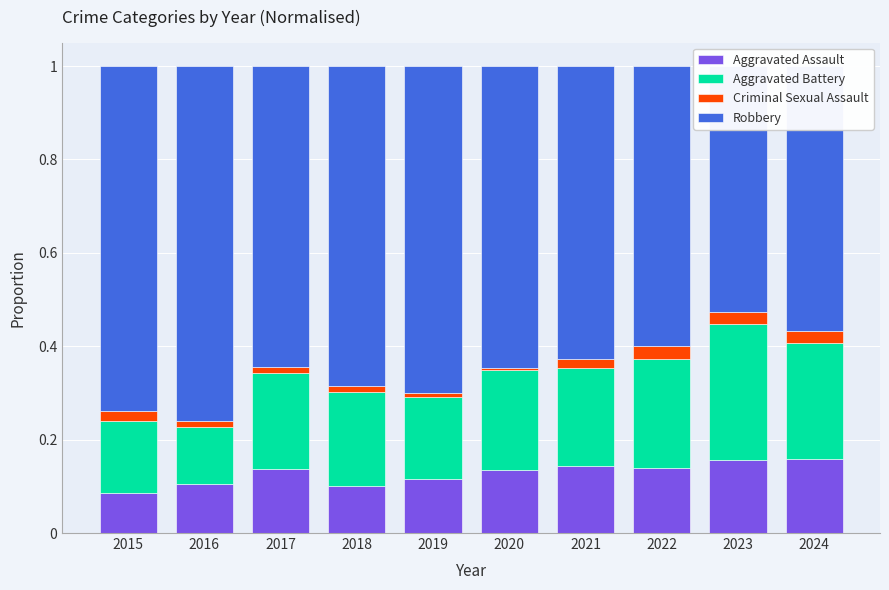

How many bars are there in each group?

4